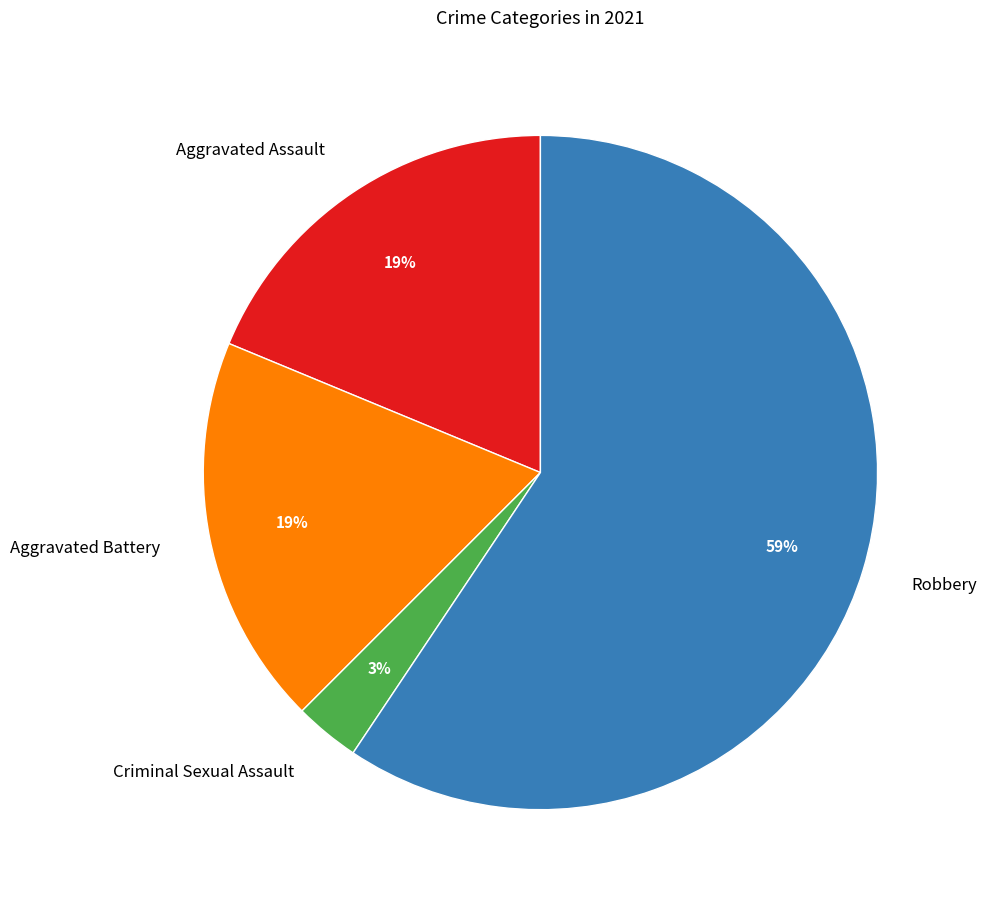

Which slice is the largest?

Robbery